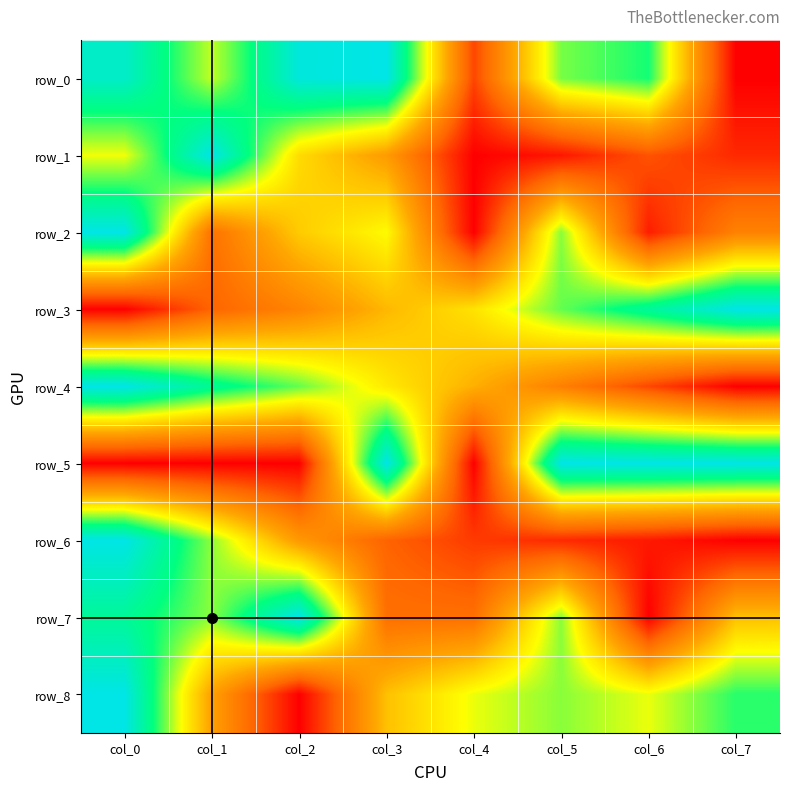

Which series has the largest total across all categories?

row_0